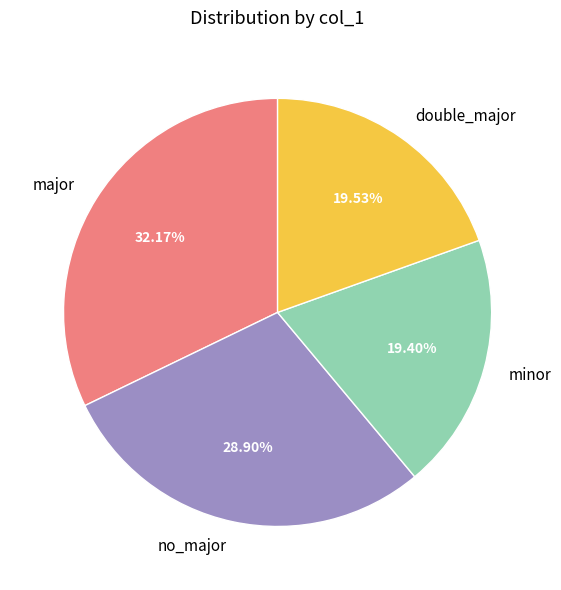

What is the ratio of the value at no_major to the value at major?

0.9